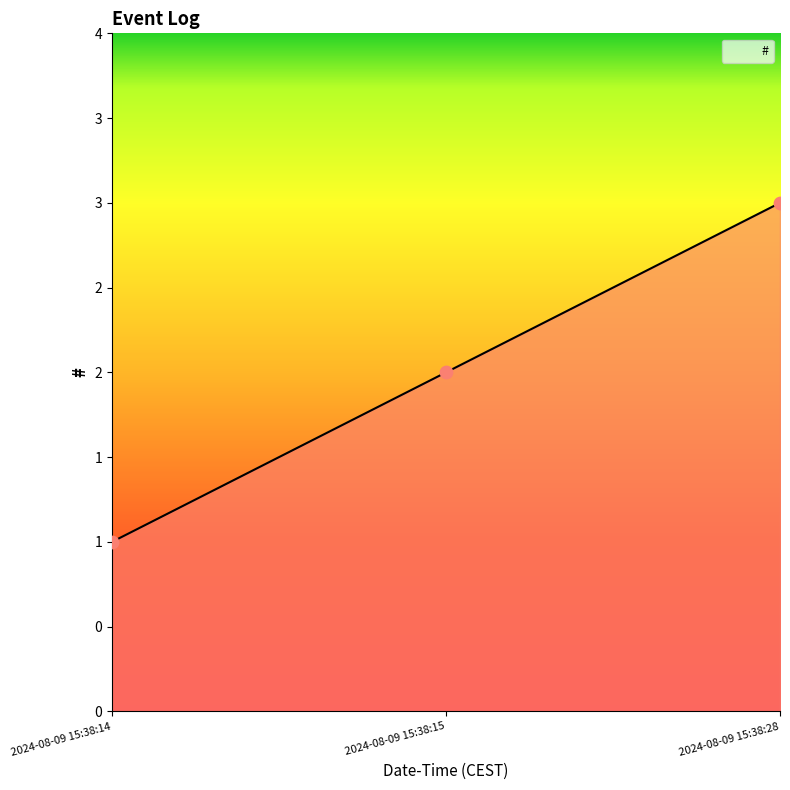

What is the change in value from 2024-08-09 15:38:14 to 2024-08-09 15:38:28?

+2